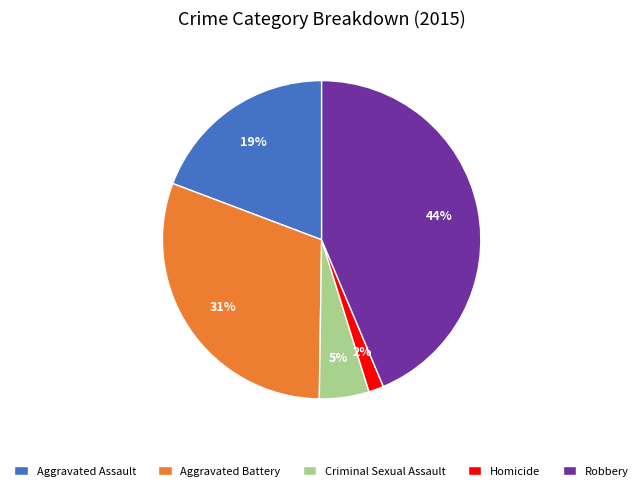

Between Robbery and Aggravated Battery, which is larger?

Robbery